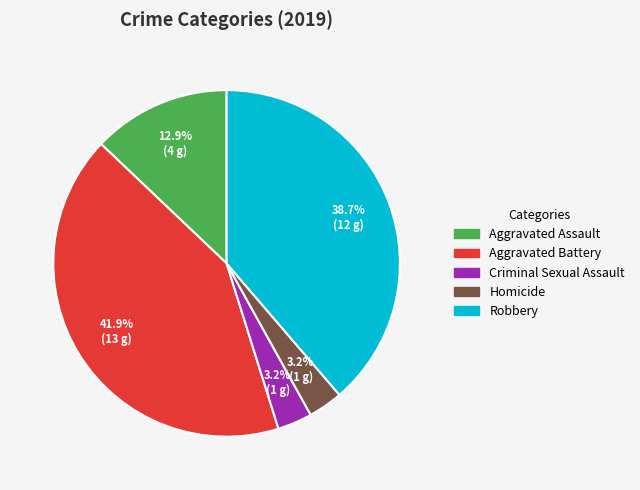

True or false: Aggravated Battery accounts for 42% of the total.

True